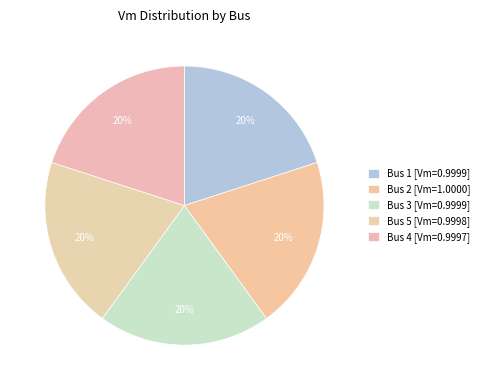

What is the smallest slice in the pie chart?

4